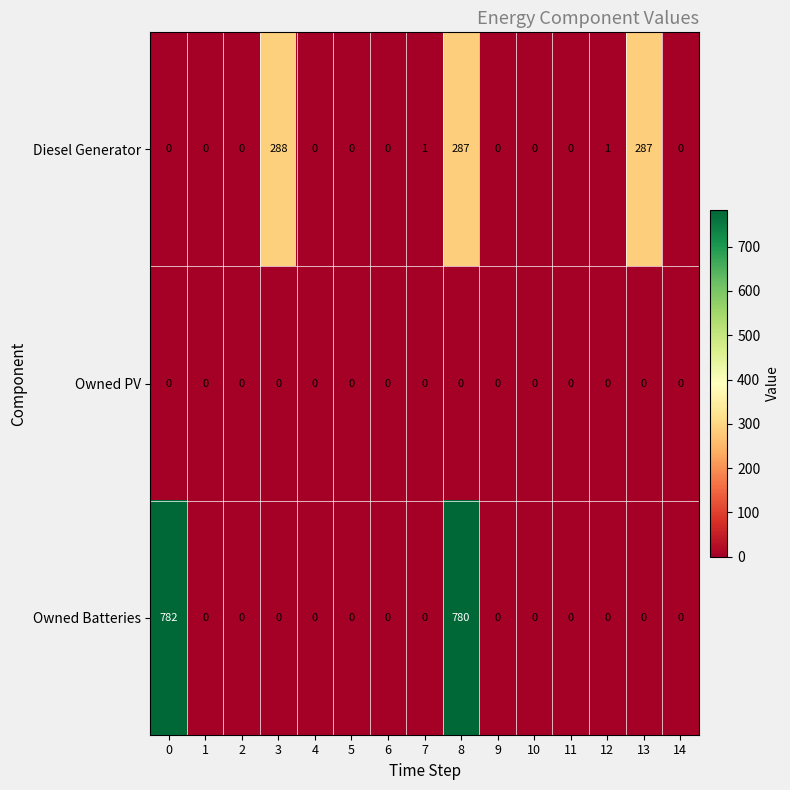

Which series changed the most between 1 and 3?

Diesel Generator